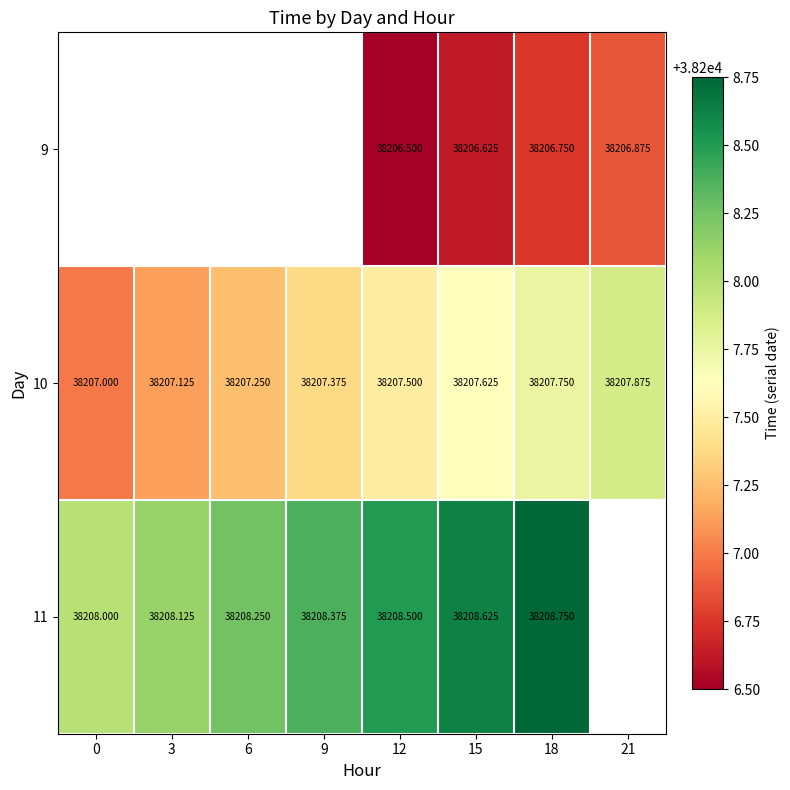

Which has a higher value, 18 or 12?

18